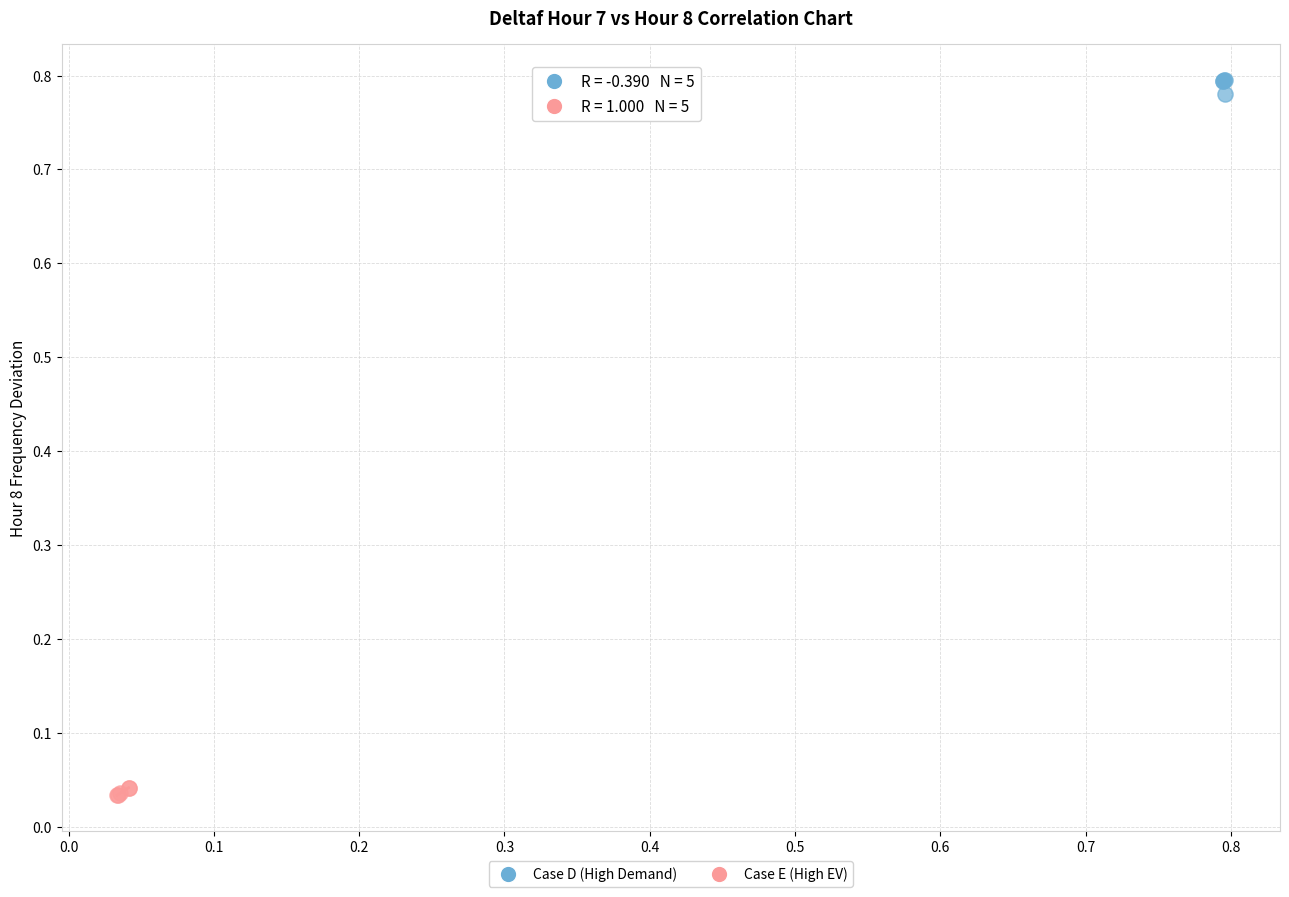

Which series contains the lowest Y value?

Case E (High EV)